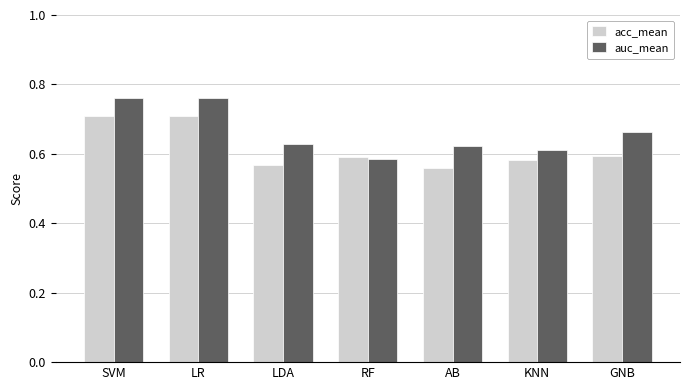

True or false: auc_mean has a value of 0.3 at RF.

False